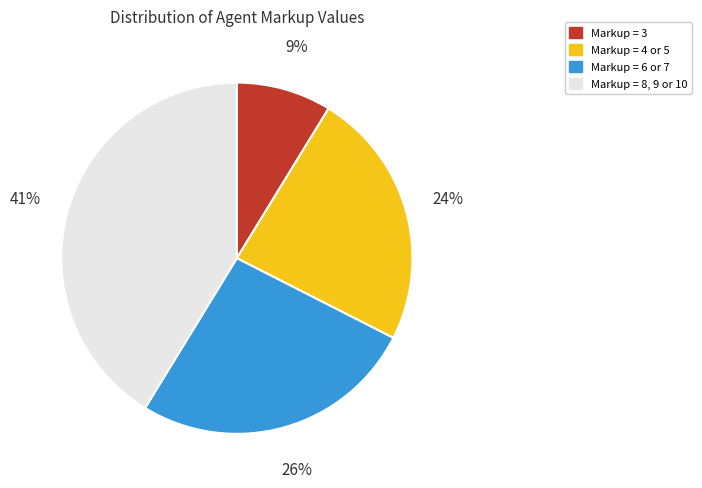

How many segments does this pie chart have?

4